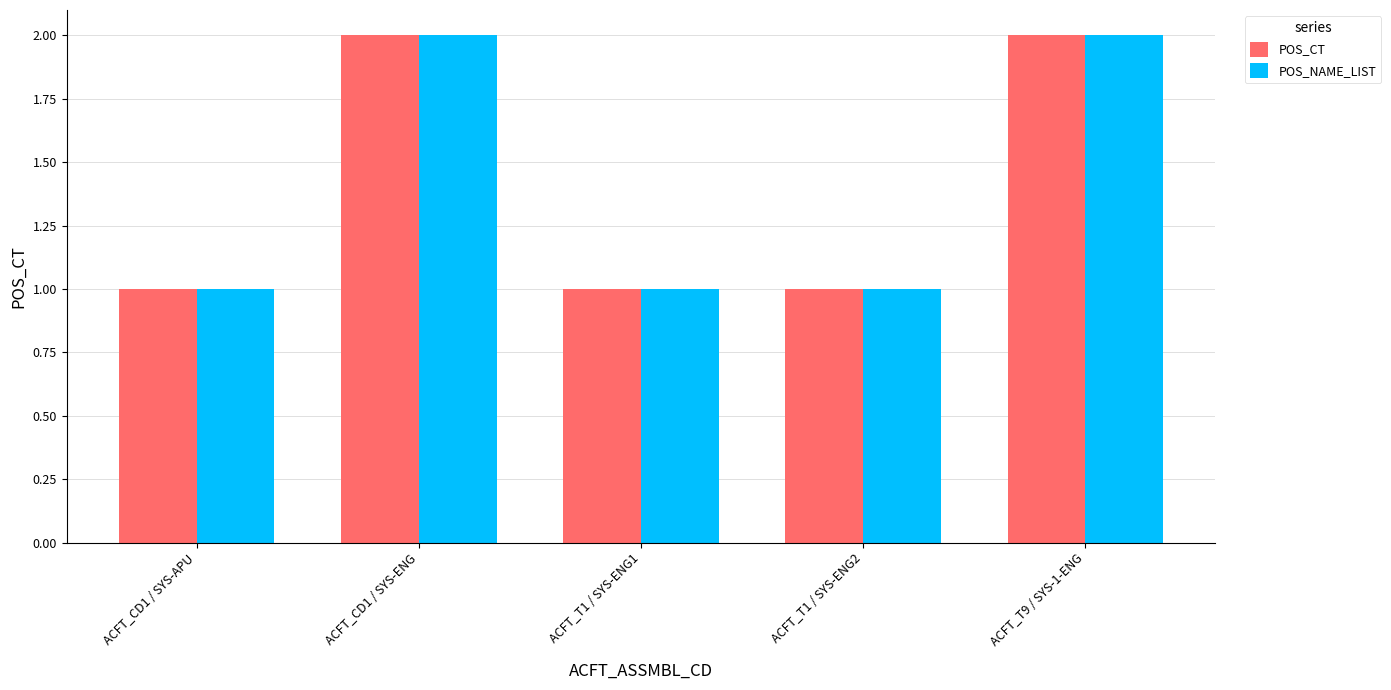

What is the sum of all POS_CT values?

7